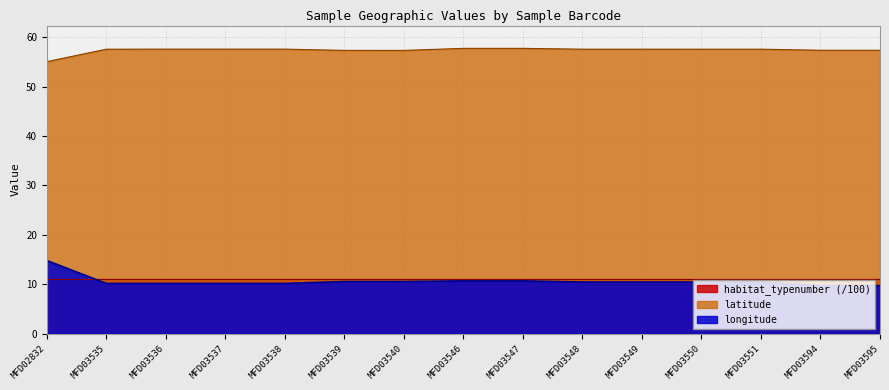

What value does the latitude series have at MFD03547?

57.7